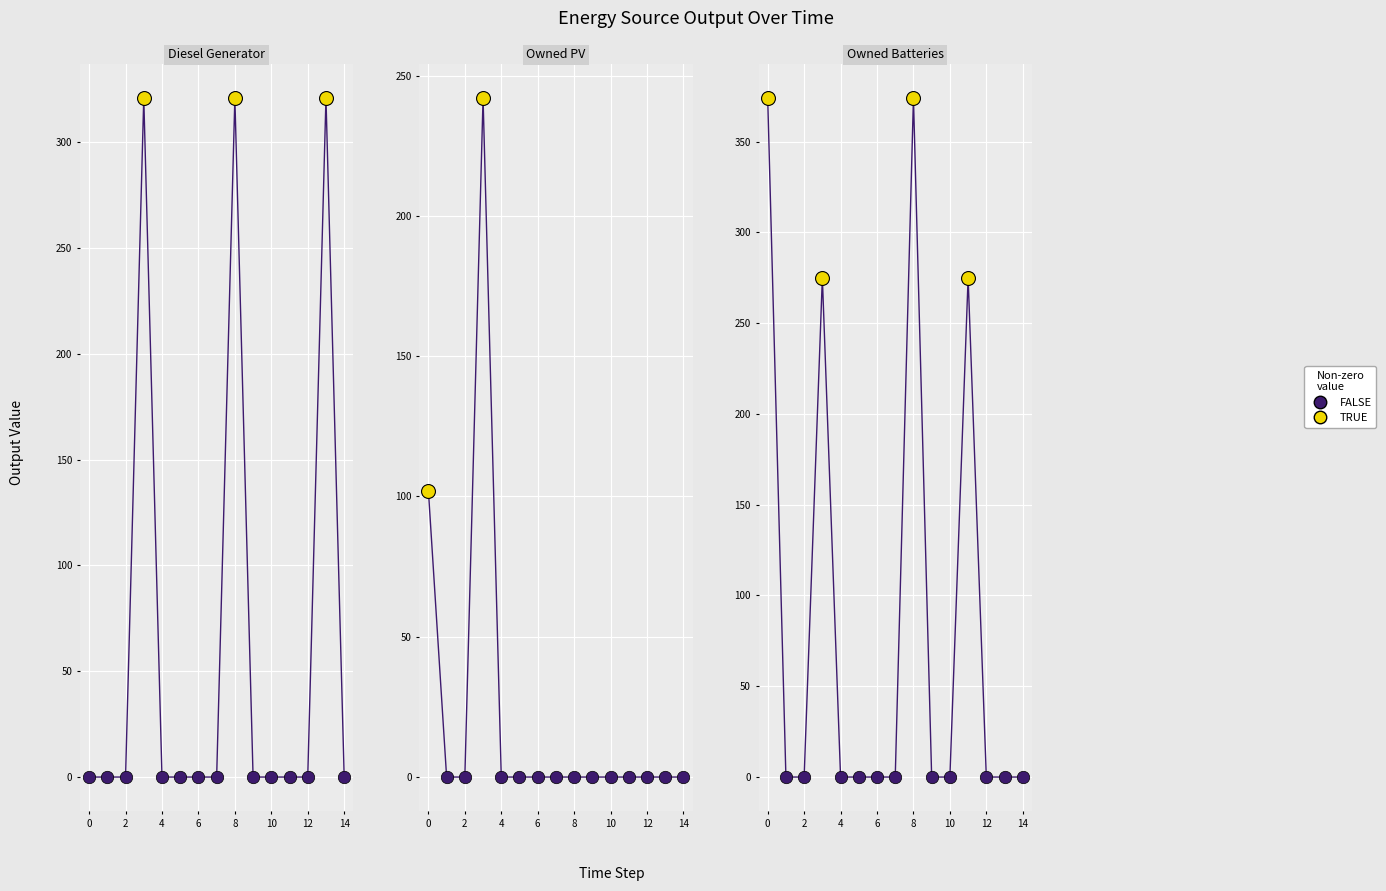

Which series has the widest spread of Y values?

Owned Batteries